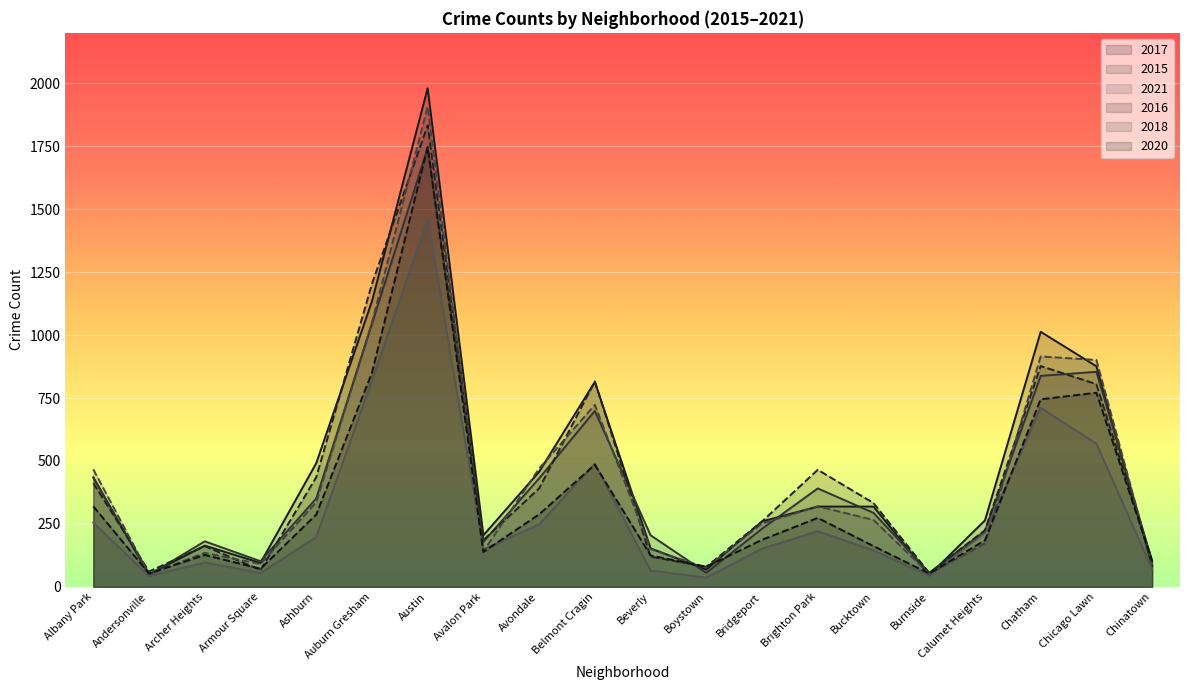

What is the difference between the 2018 values at Burnside and Bucktown?

214